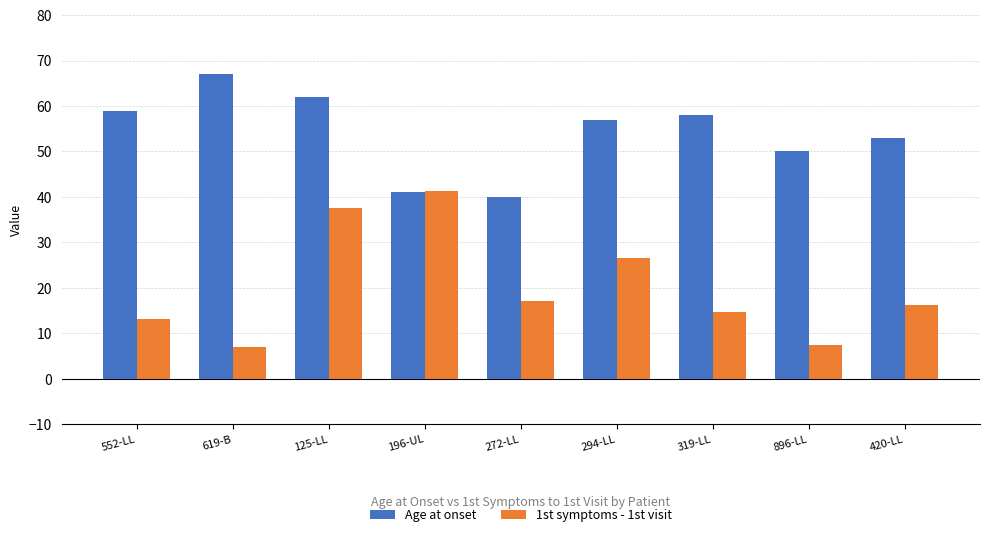

Which series changed the most between 619-B and 272-LL?

Age at onset